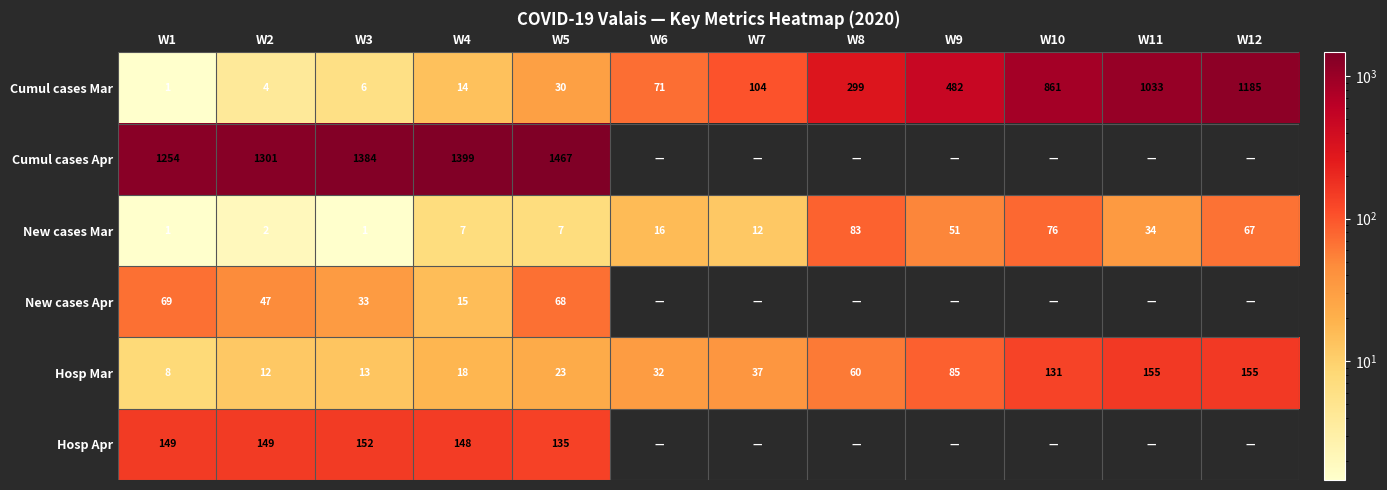

Is the value of New cases Mar at W4 greater than the value of Cumul cases Apr at W2?

No